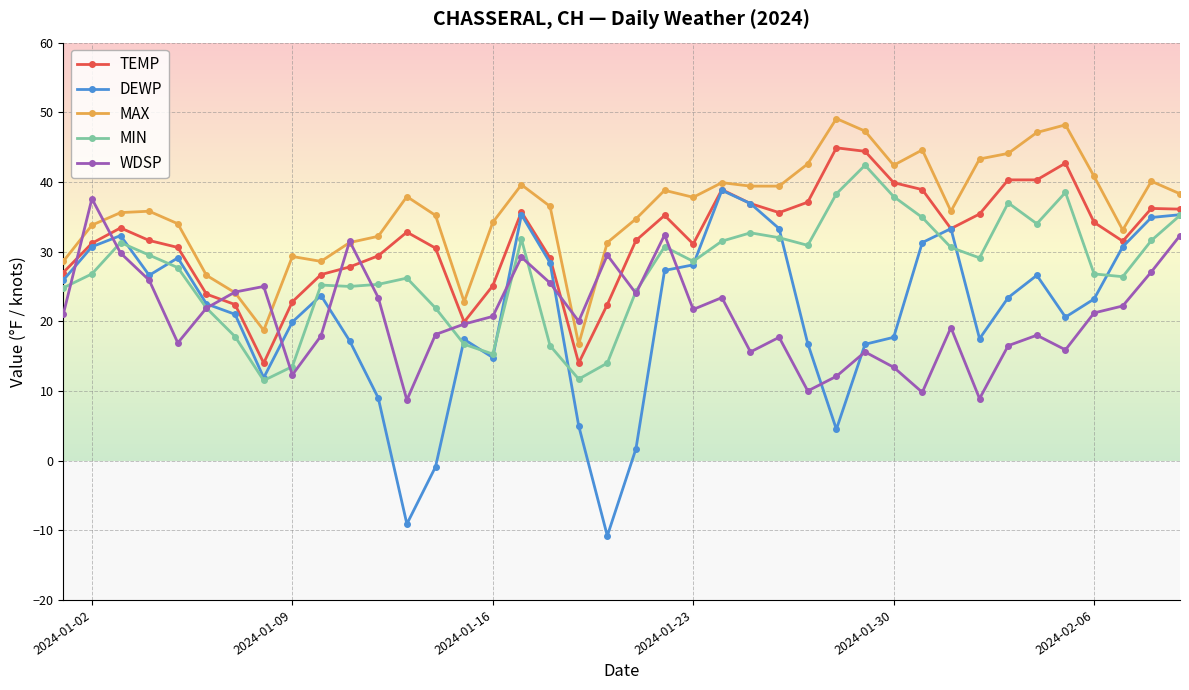

What is the greatest value displayed?

49.1